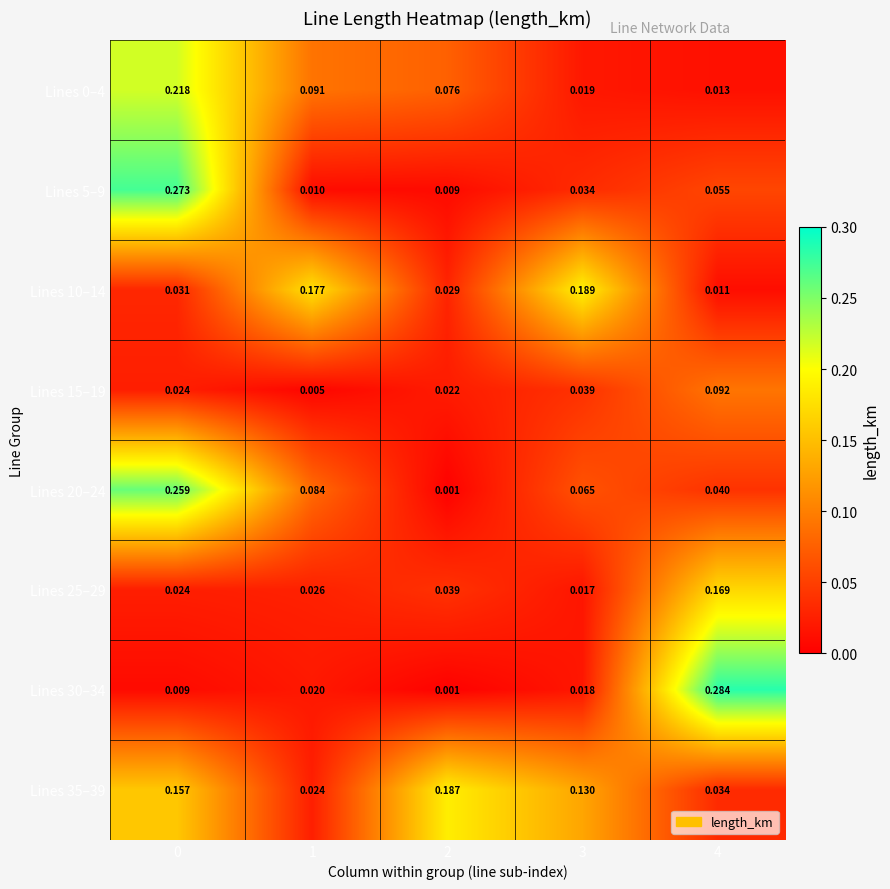

Which series has the largest total across all categories?

Lines 35–39